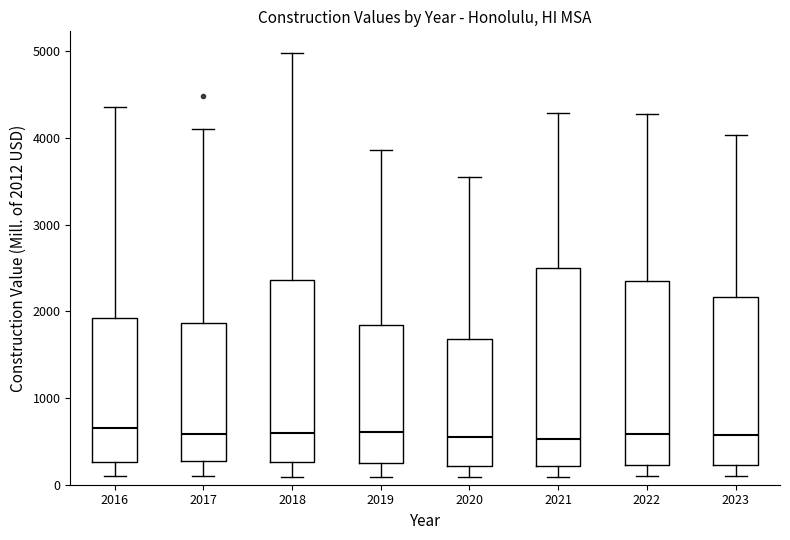

Where does the lower whisker of the box at x = 2017 end on the y-axis? The values are not printed on the chart, so give them approximately, as read against the axis.

100